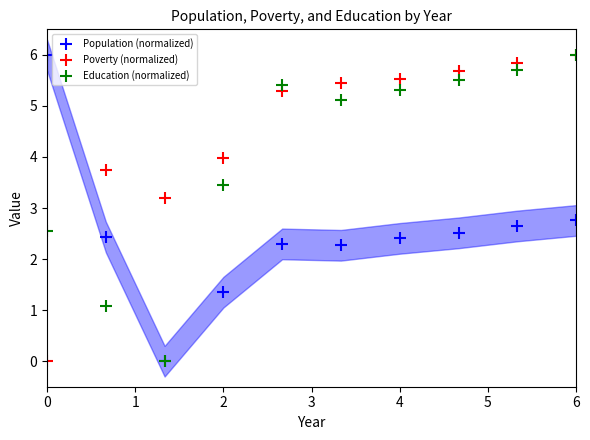

What are all the series names shown in the legend?

Population (normalized), Poverty (normalized), Education (normalized)